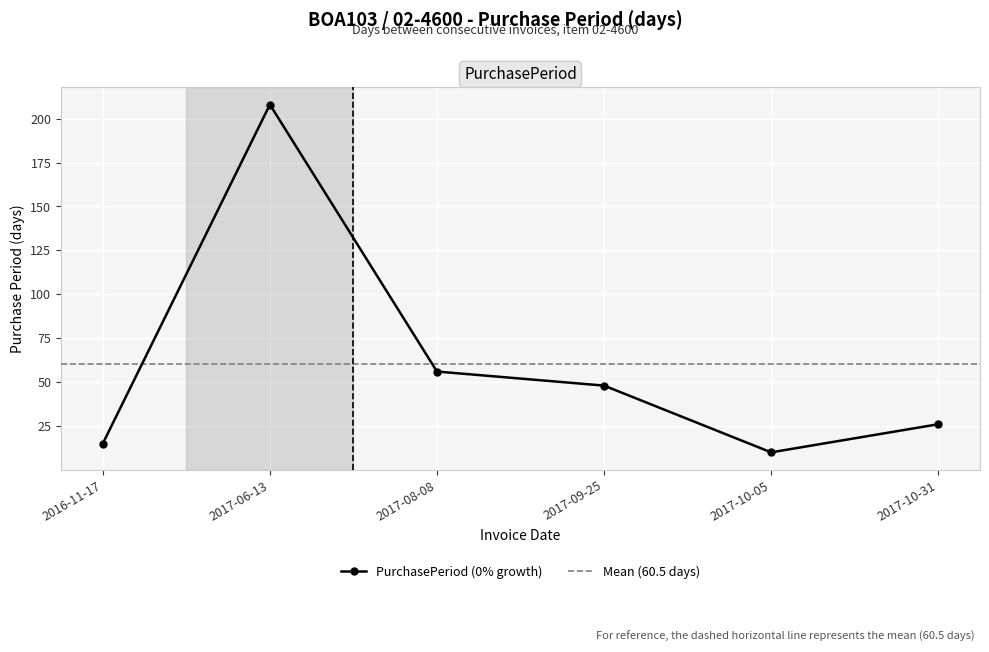

What is the sum of the values at 2017-06-13 and 2017-10-05?

218